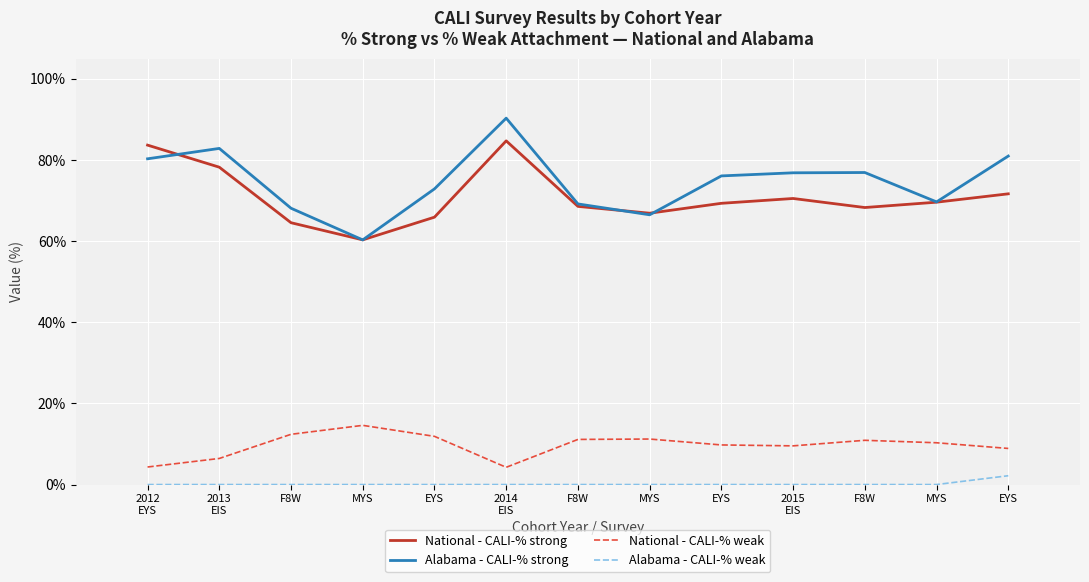

What are all the series names shown in the legend?

National - CALI-% strong, Alabama - CALI-% strong, National - CALI-% weak, Alabama - CALI-% weak